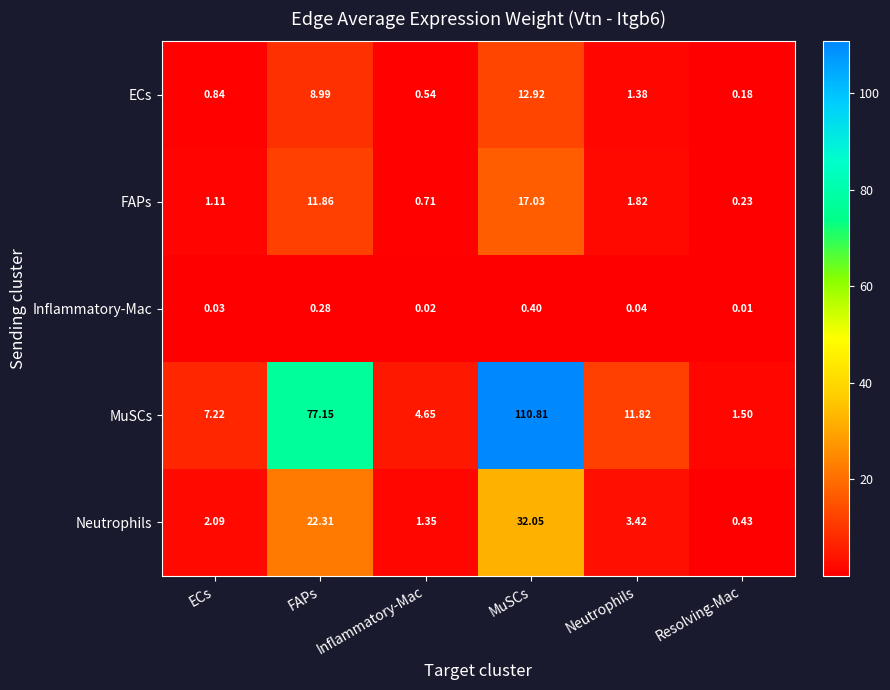

At which label is ECs closest to 6?

FAPs